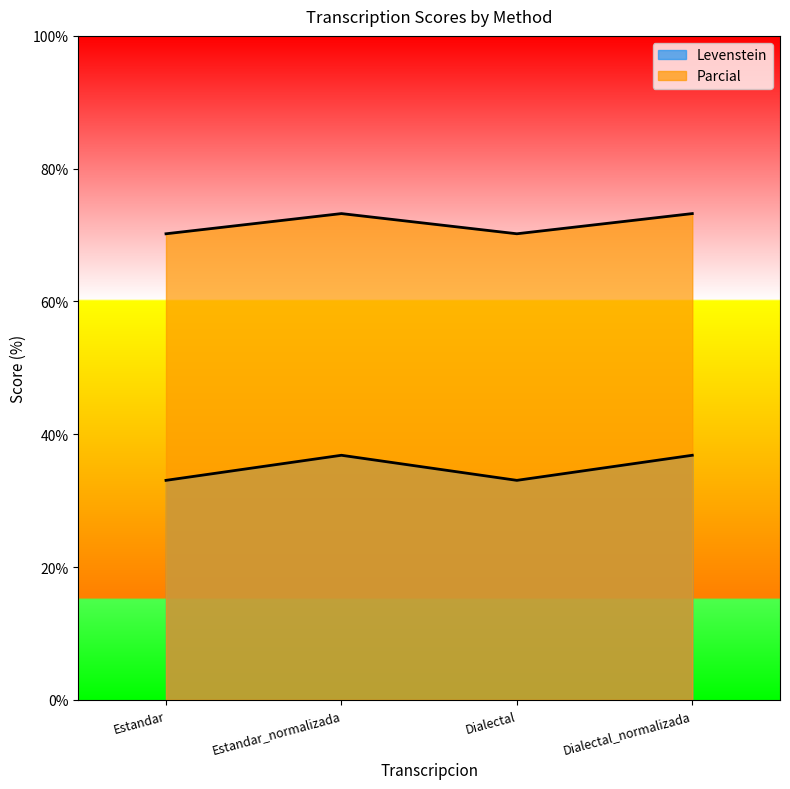

True or false: Parcial and Levenstein cross at least once.

False